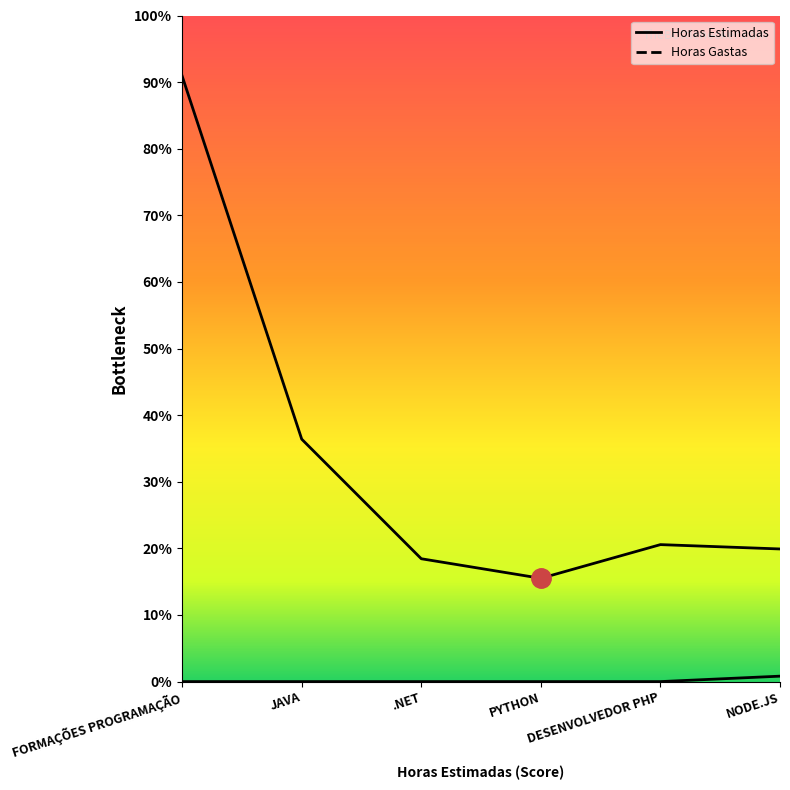

What is the spread (max minus min) of values at .NET?

113